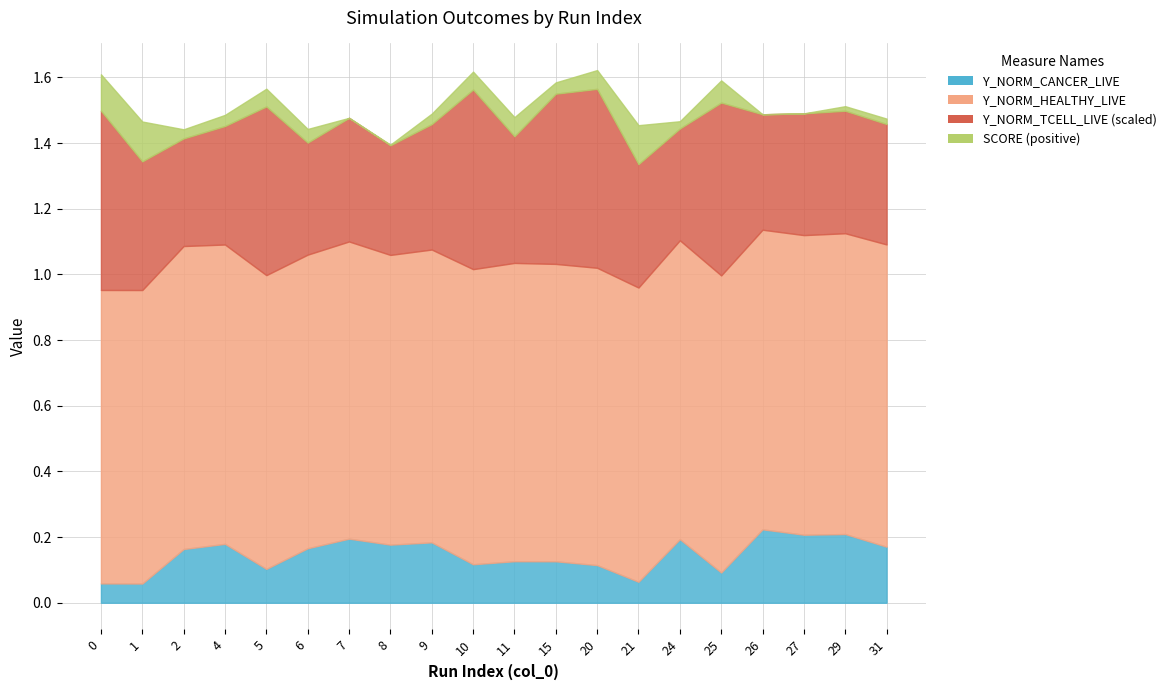

How many lines are shown in the chart?

4